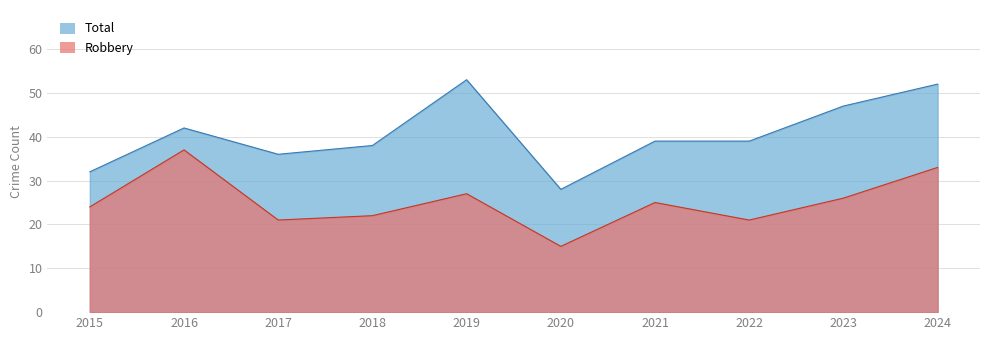

What is the difference between the highest and lowest values at 2017?

15